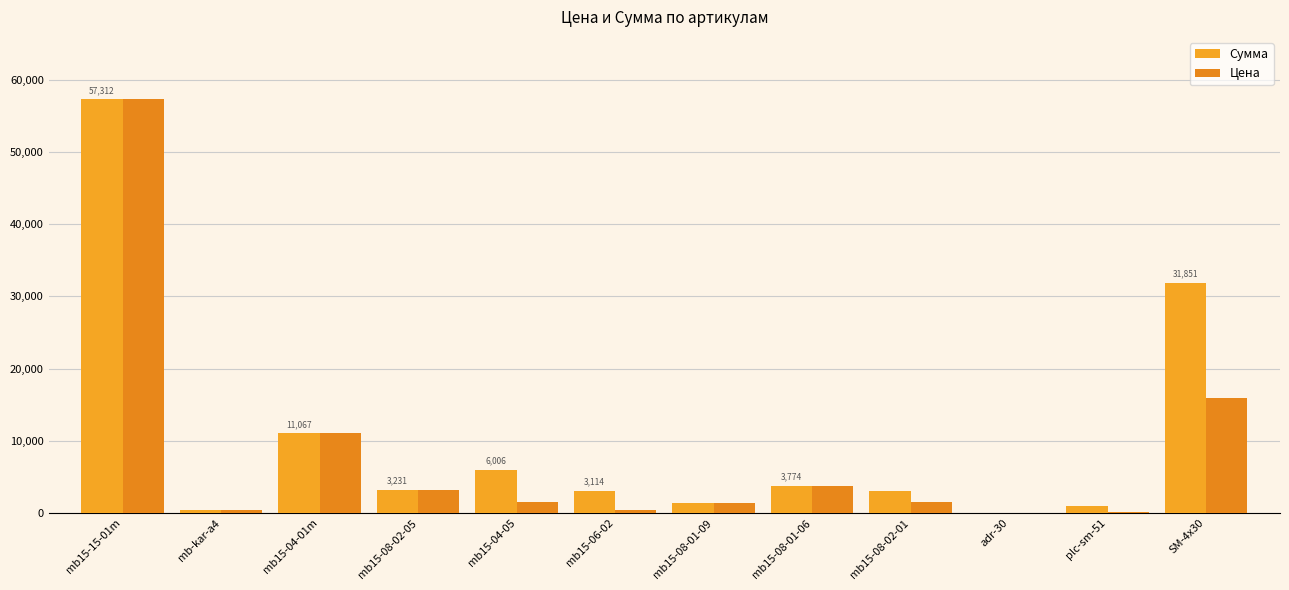

What is the average value of the Цена series?

8064.4